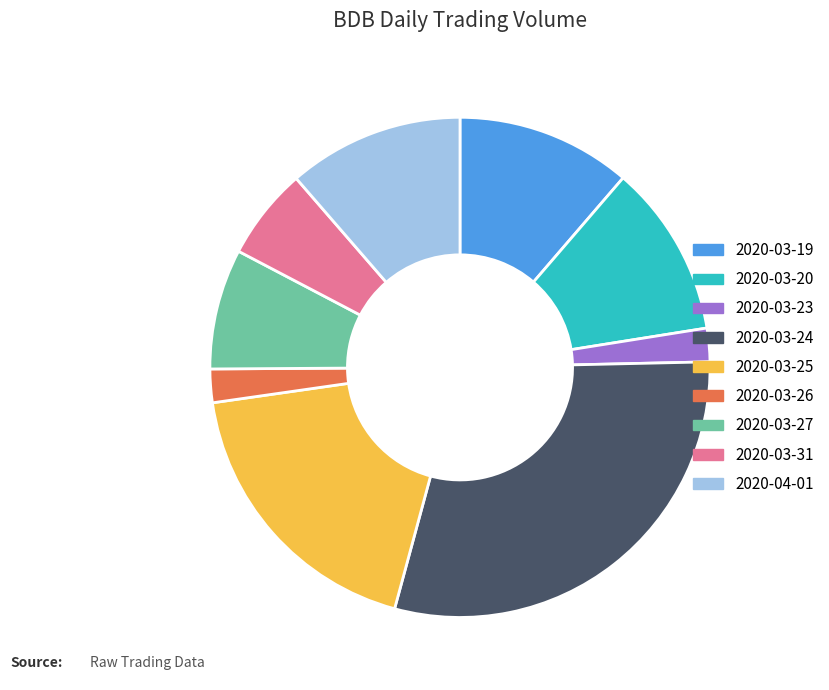

Is 2020-03-31 the majority of the pie?

No